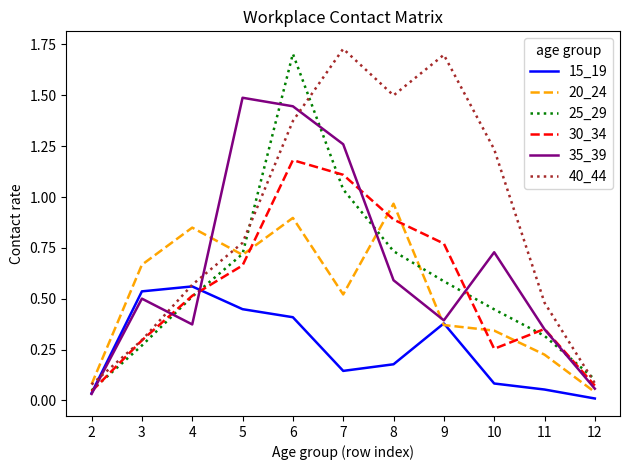

Where do 15_19 and 40_44 first cross each other?

2 and 3